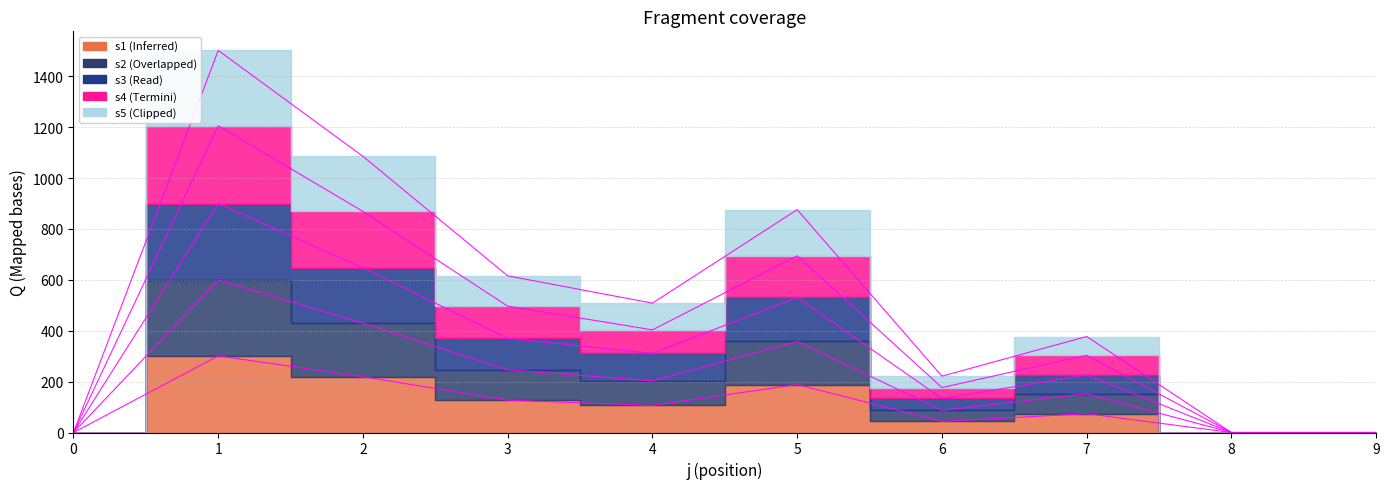

True or false: s4 and s5 cross at least once.

False